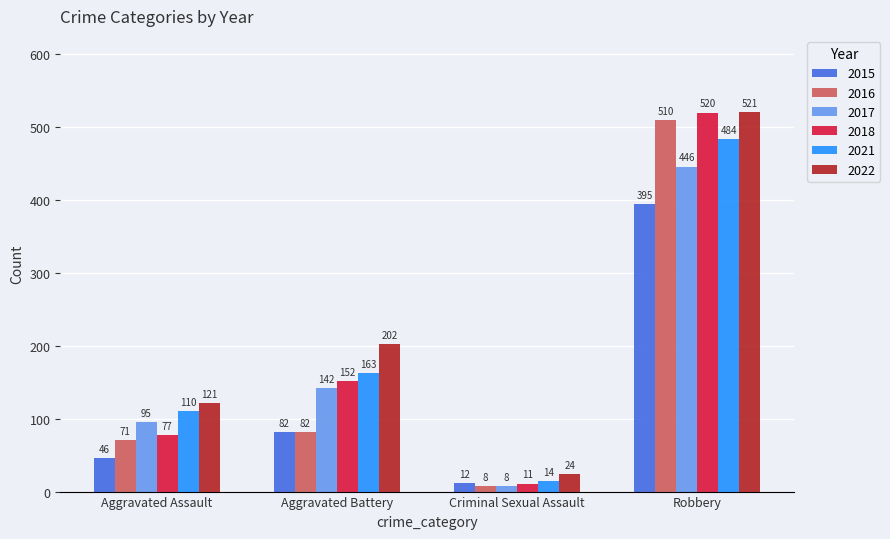

Rank the series at Robbery from highest to lowest value.

2022, 2018, 2016, 2021, 2017, 2015